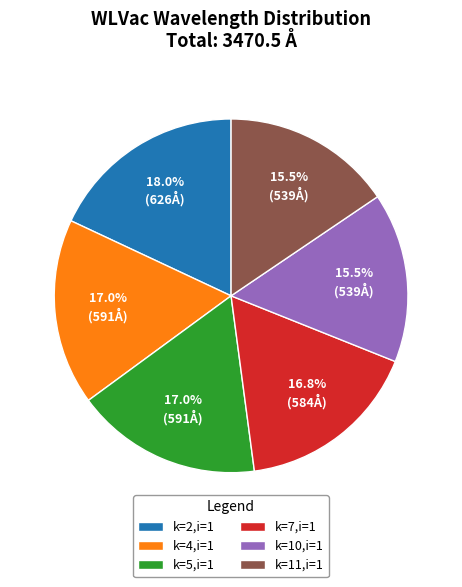

Combined, what portion of the pie is k=7,i=1 and k=2,i=1?

34.9%